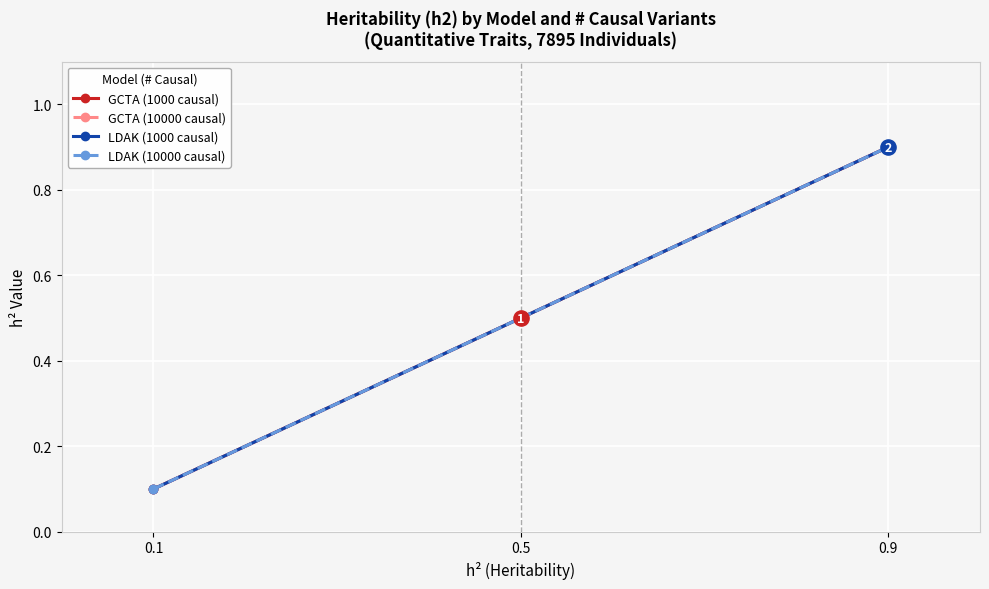

What is the total value across all series at 0.9?

3.6